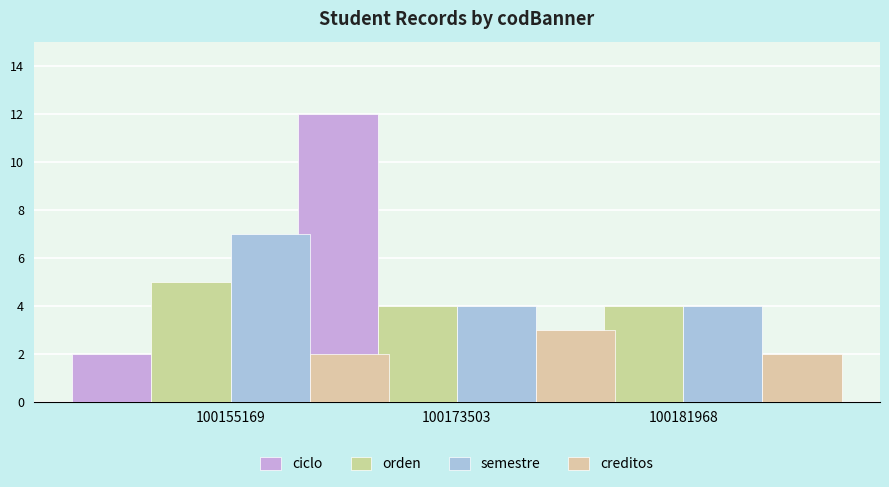

The value of ciclo at 100155169 is 1. True or false?

False